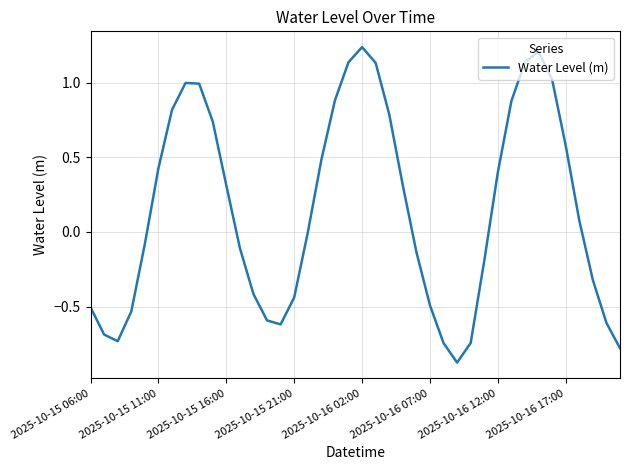

What is the difference between the maximum and minimum values?

2.1